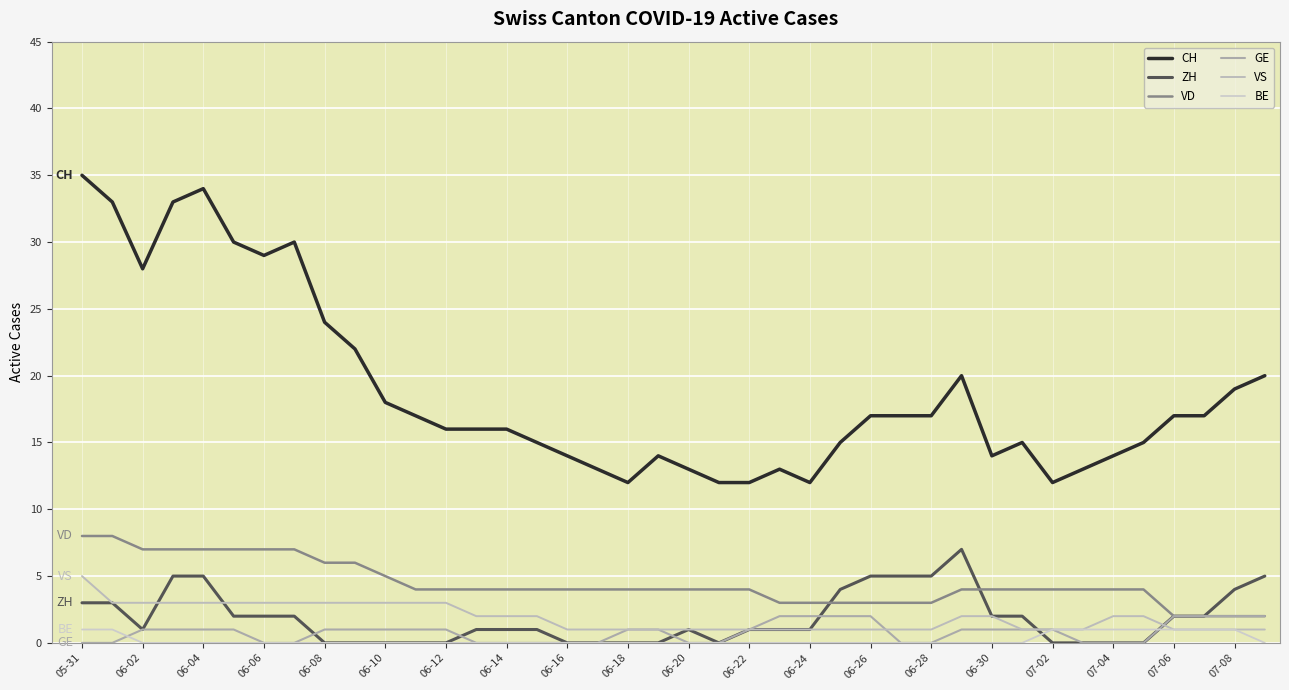

What are all the series names shown in the legend?

CH, ZH, VD, GE, VS, BE